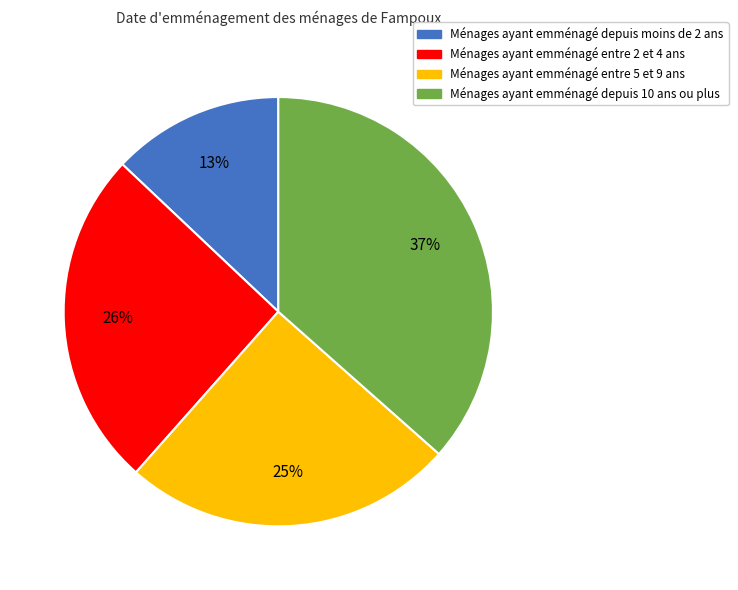

True or false: Ménages ayant emménagé entre 2 et 4 ans accounts for 14% of the total.

False